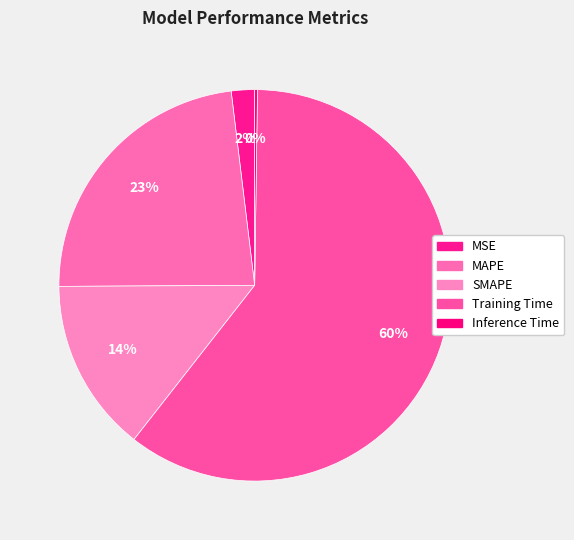

What is the change in value from MSE to Training Time?

+3.1